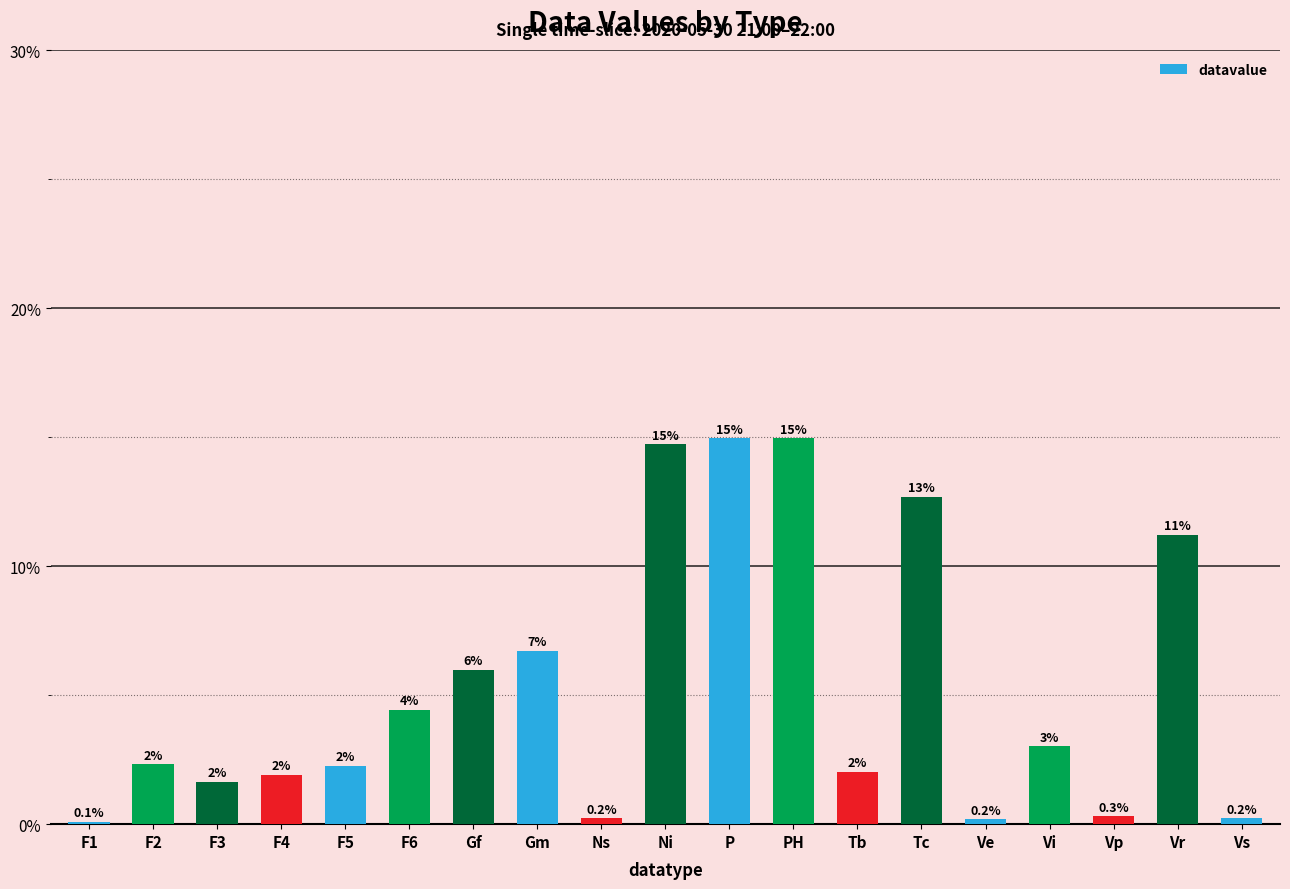

Where is the data nearest to the value 7?

Gm